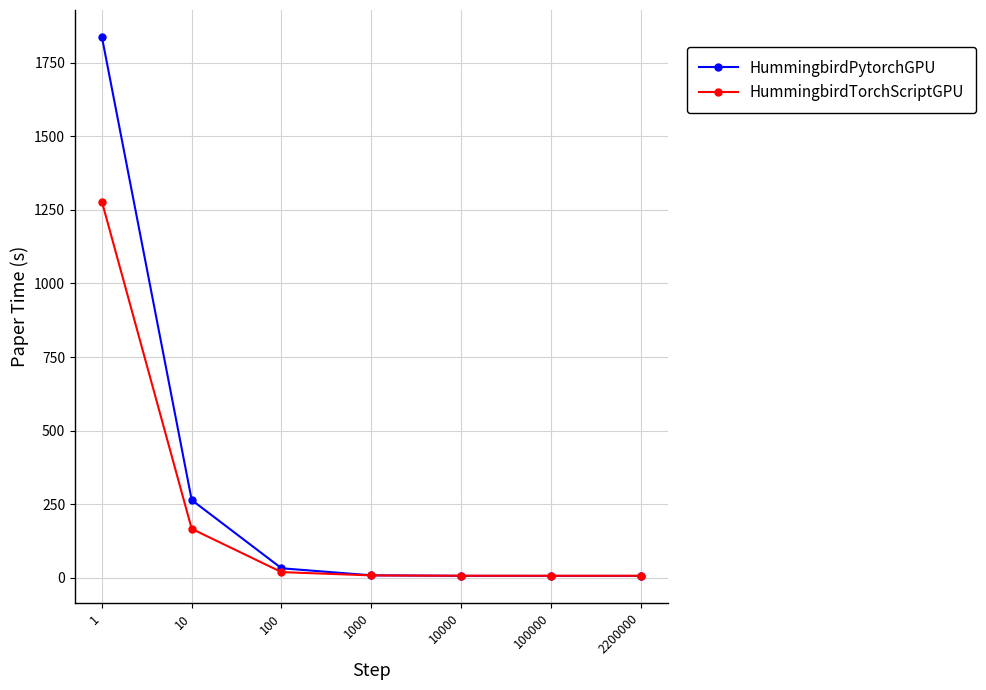

What is the approximate value of HummingbirdPytorchGPU at 100000?

6.4